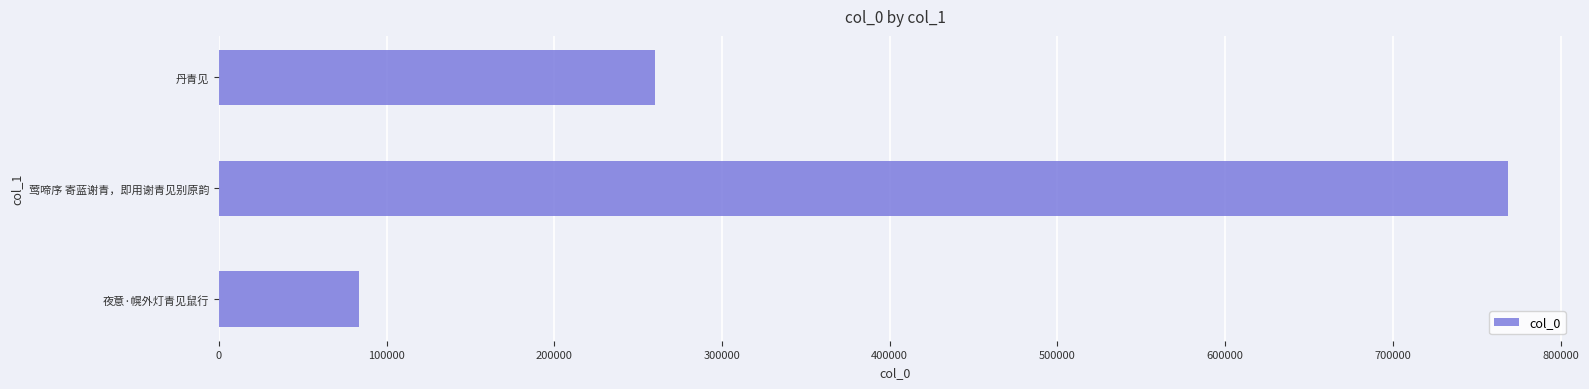

What is the difference between the maximum and minimum values?

684855